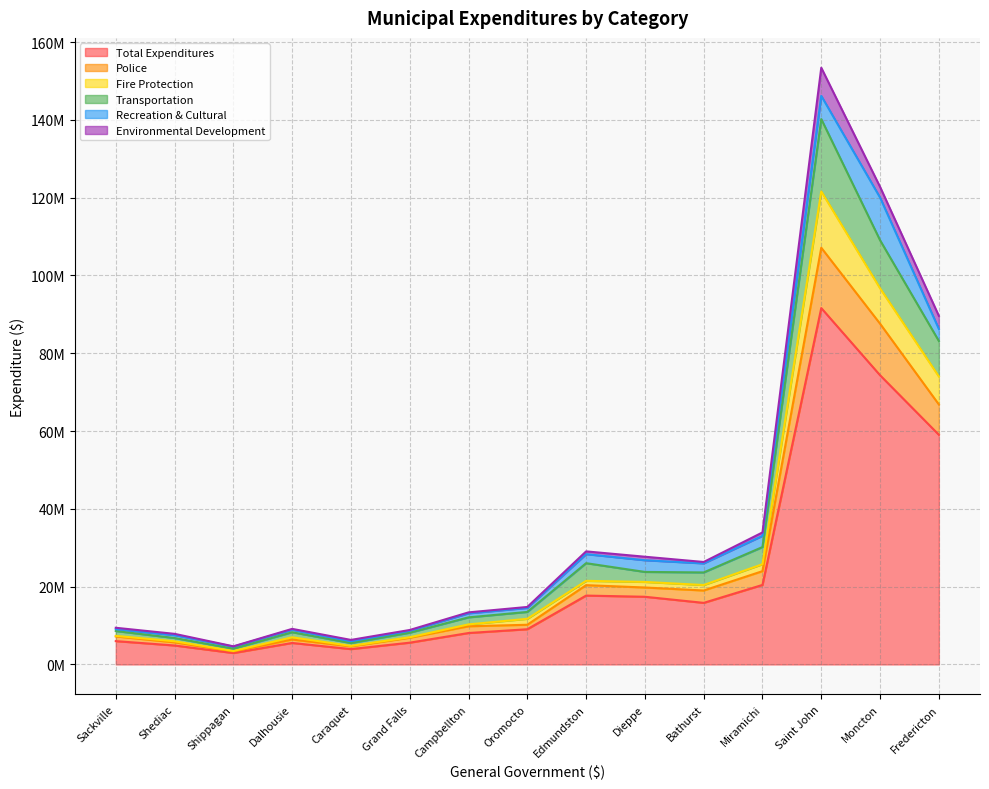

How many times do Environmental Development and Recreation & Cultural cross each other?

3